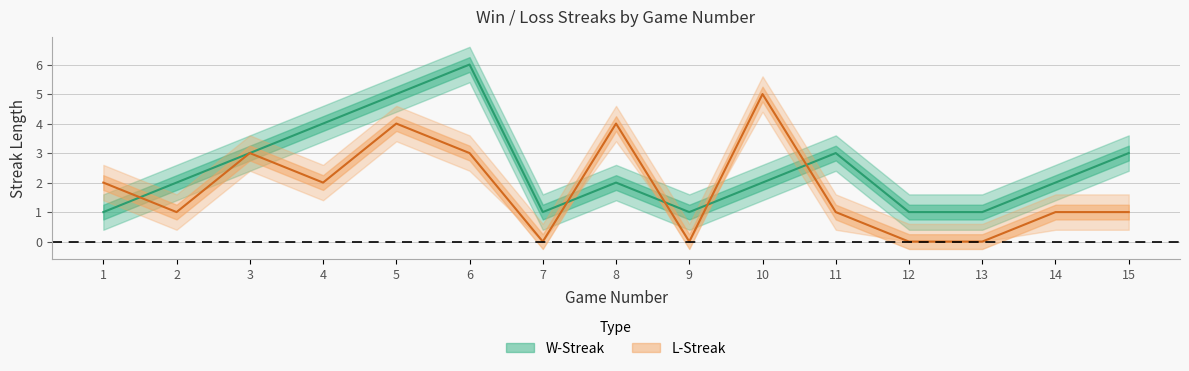

How many distinct data groups are displayed?

2